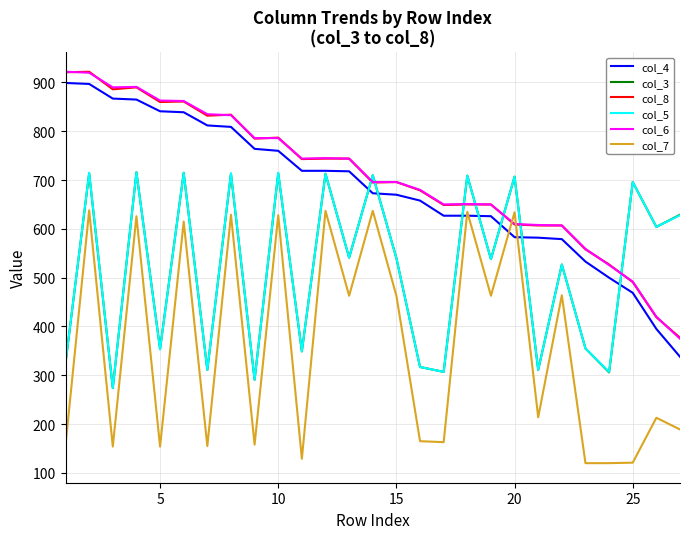

What is the maximum value shown in the chart?

922